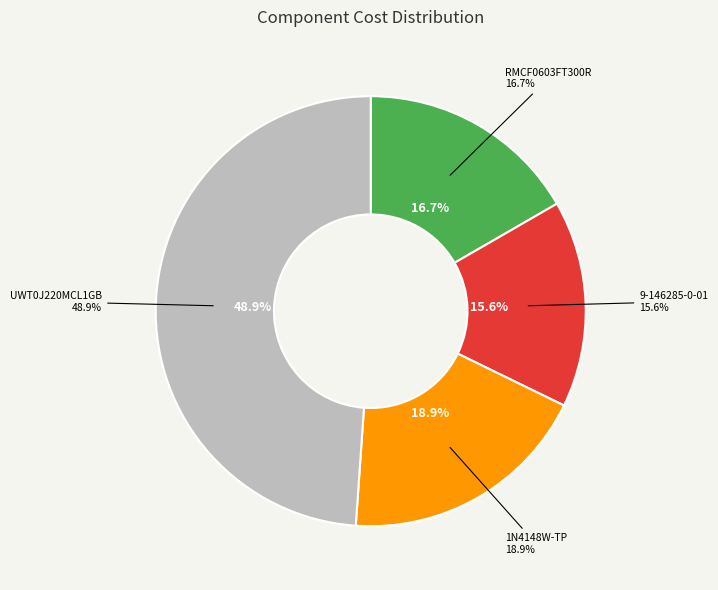

Is it true that RMCF0603FT300R is 17% of the pie?

True